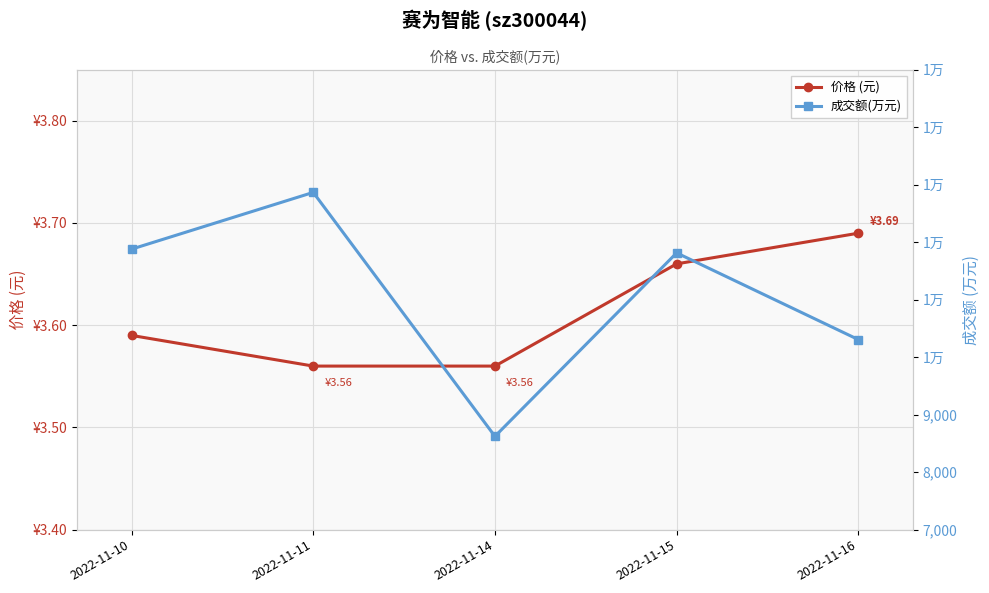

What is the greatest value displayed?

12865.0